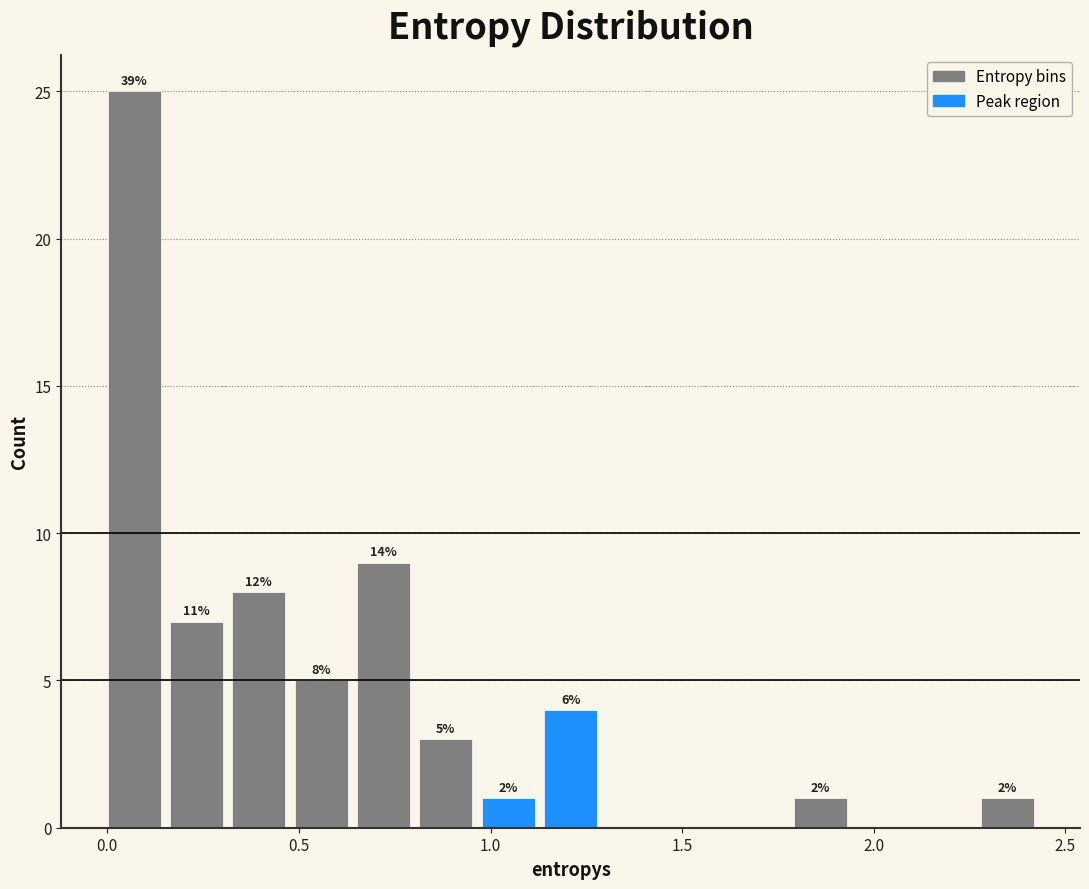

Around what value on the x-axis is the tallest bar? Give the approximate position of its centre, as read against the axis.

0.05